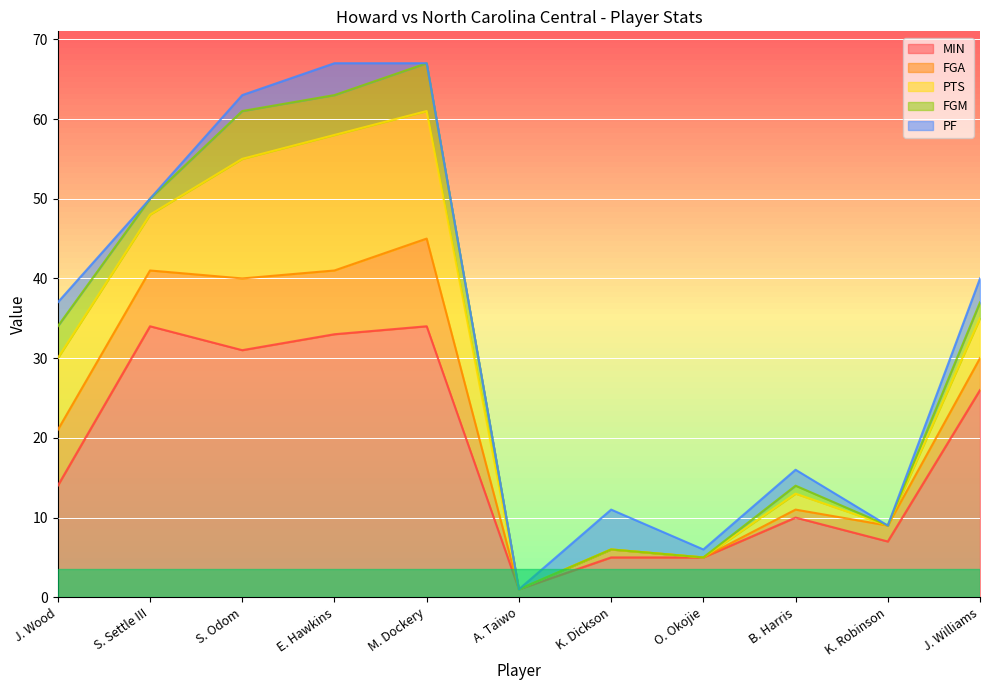

What is the total value across all series at J. Wood?

37